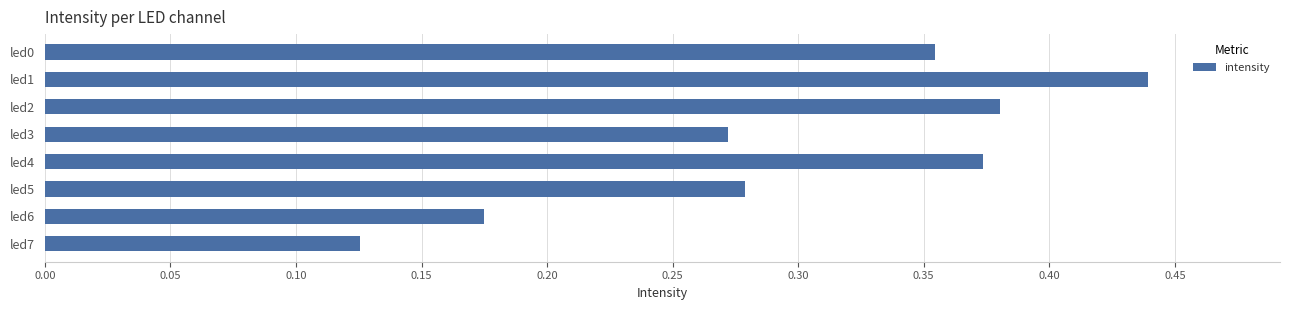

Which has a higher value, led4 or led3?

led4